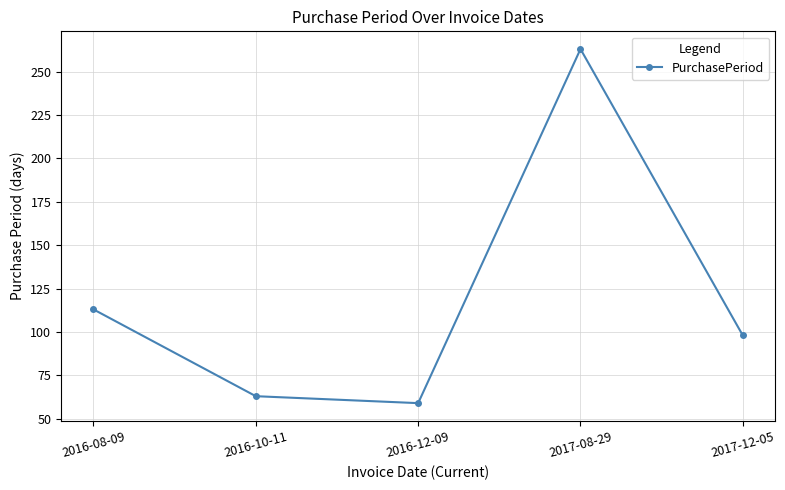

Reading left to right, transcribe all the data shown in this chart.

2016-08-09=113	2016-10-11=63	2016-12-09=59	2017-08-29=263	2017-12-05=98